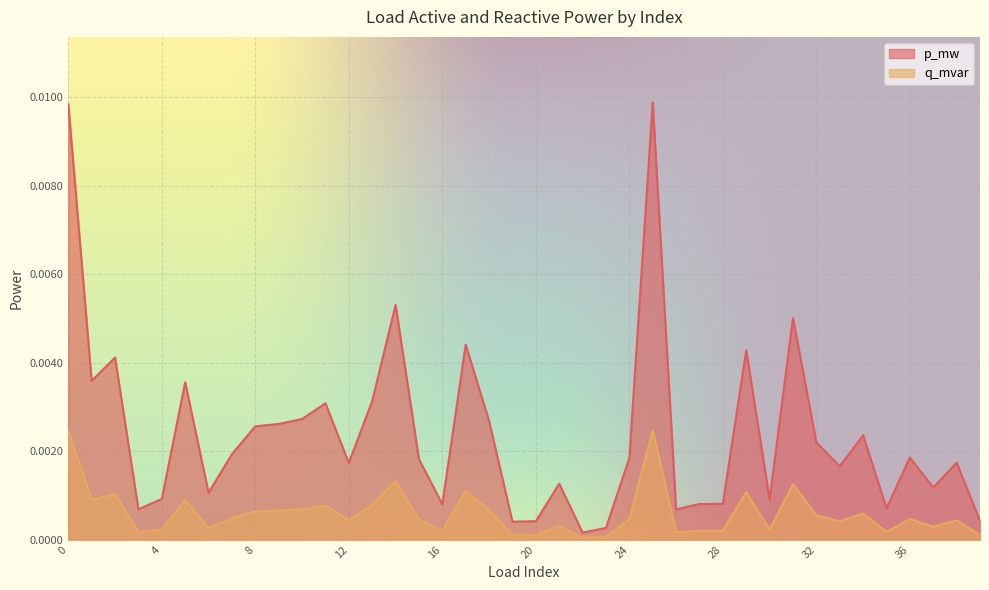

Rank the series at 39 from highest to lowest value.

p_mw, q_mvar